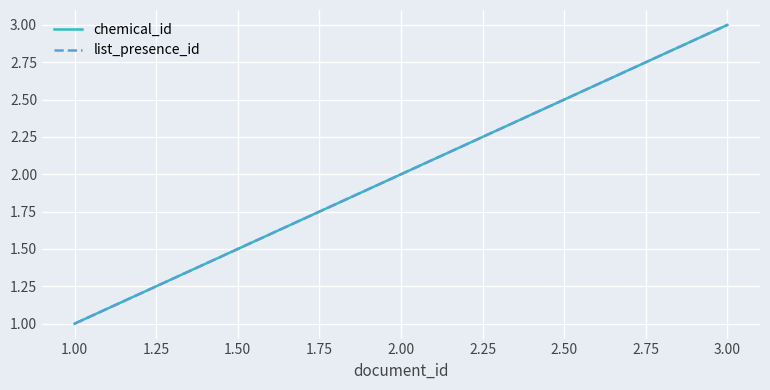

Does the chart display data point markers on the line(s)?

No